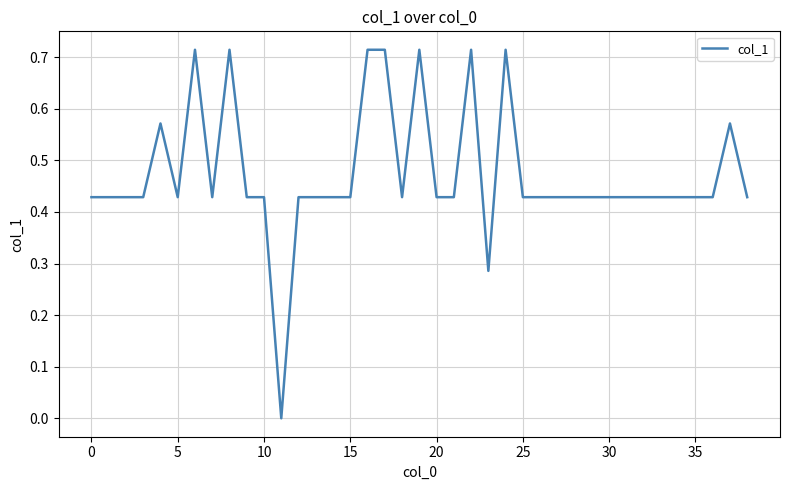

The value at 30 is 0.7. True or false?

False